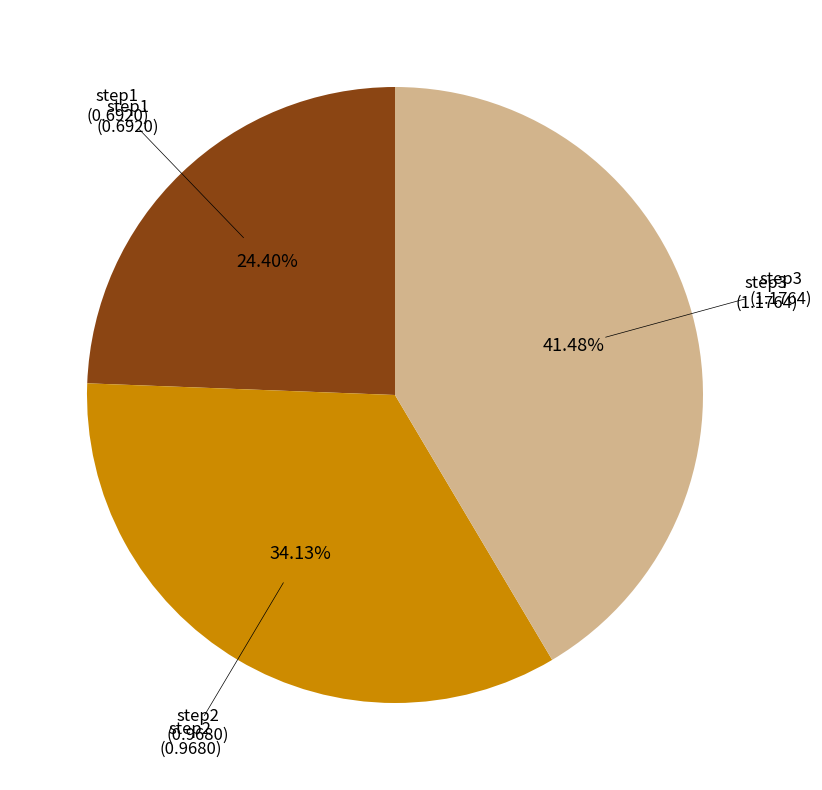

Is there any slice that represents more than half of the pie?

No